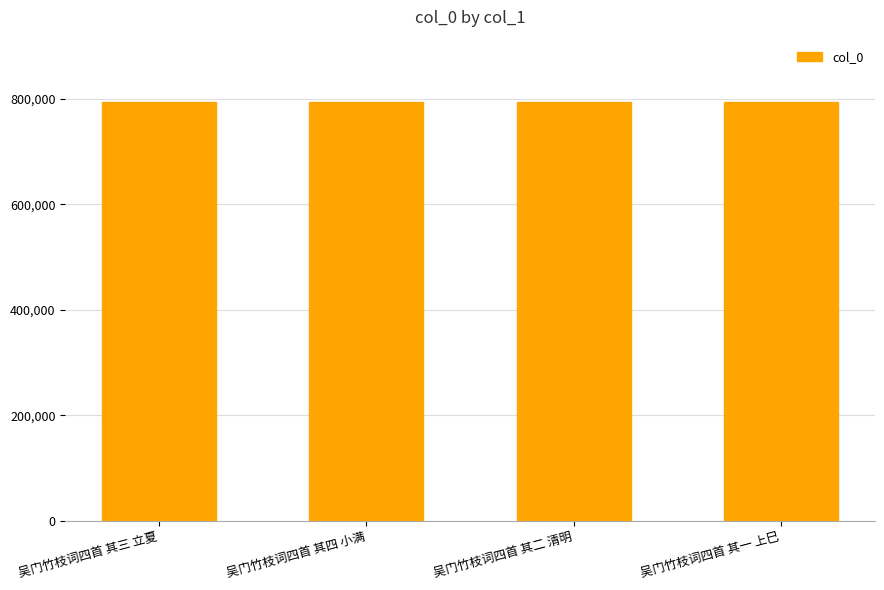

How many bars are there in total?

4